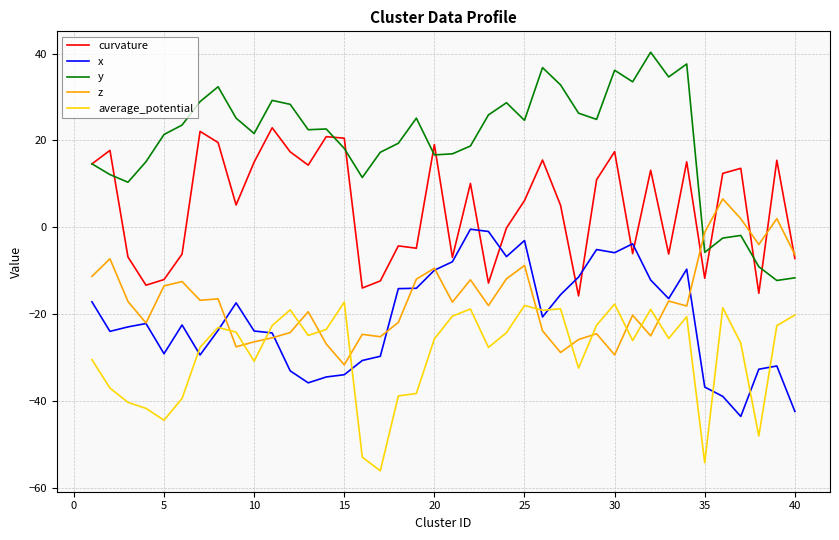

What are all the series names shown in the legend?

curvature, x, y, z, average_potential